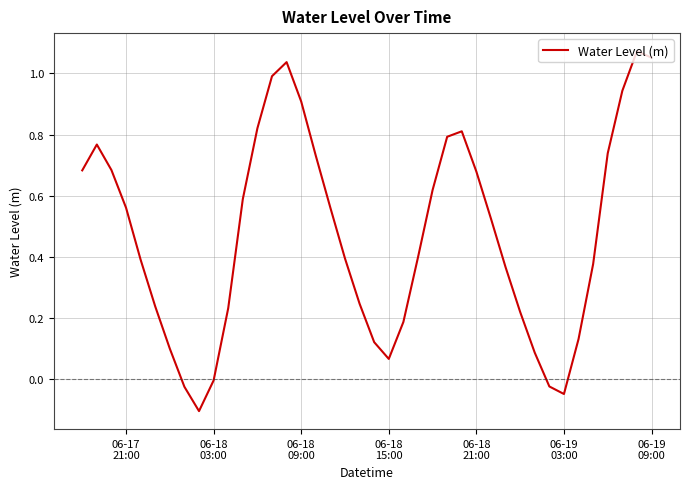

What is the difference between the maximum and minimum values?

1.2